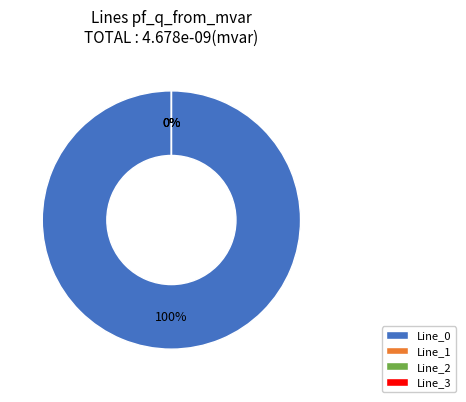

What portion of the pie excludes Line_1?

100.0%